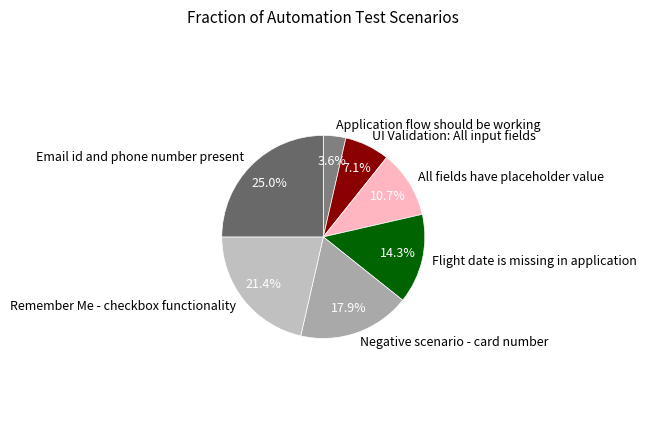

How many slices are in this pie chart?

7